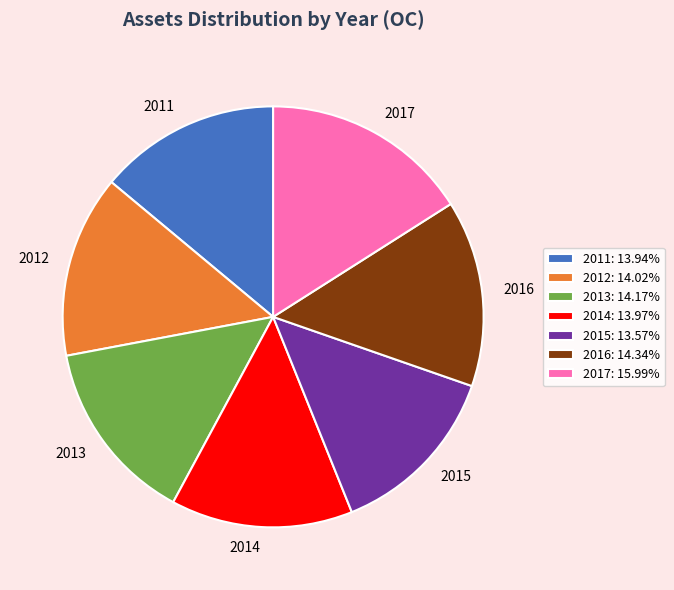

Count the number of slices in the pie.

7